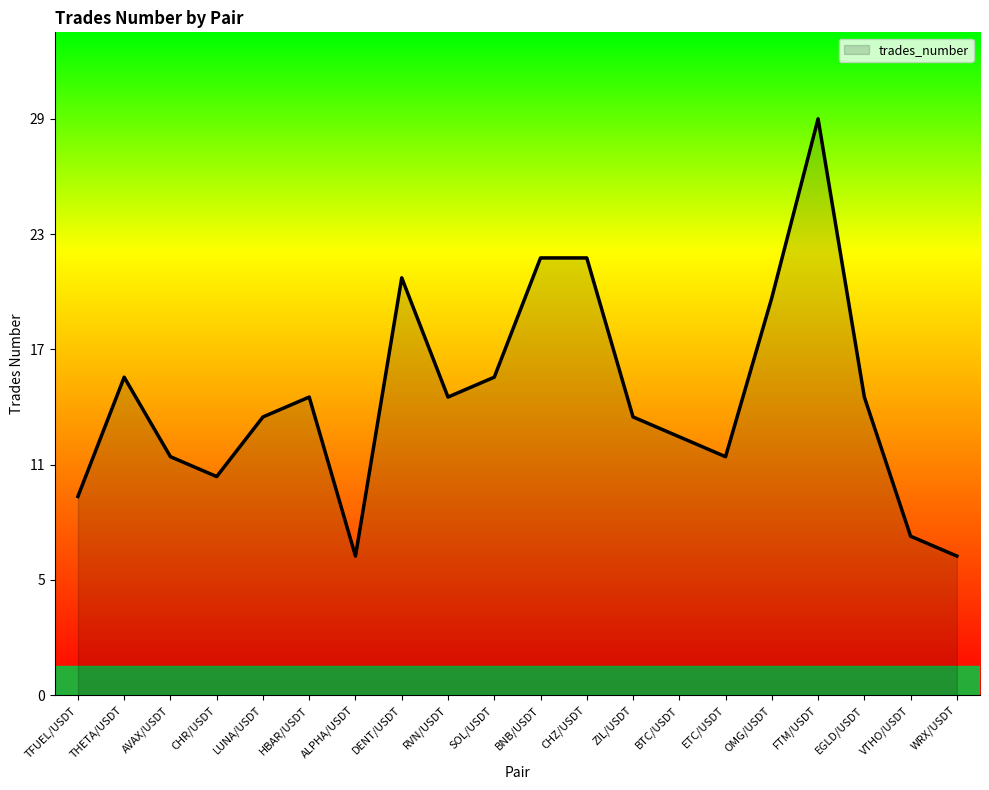

Reading left to right, transcribe all the data shown in this chart.

10	16	12	11	14	15	7	21	15	16	22	22	14	13	12	20	29	15	8	7